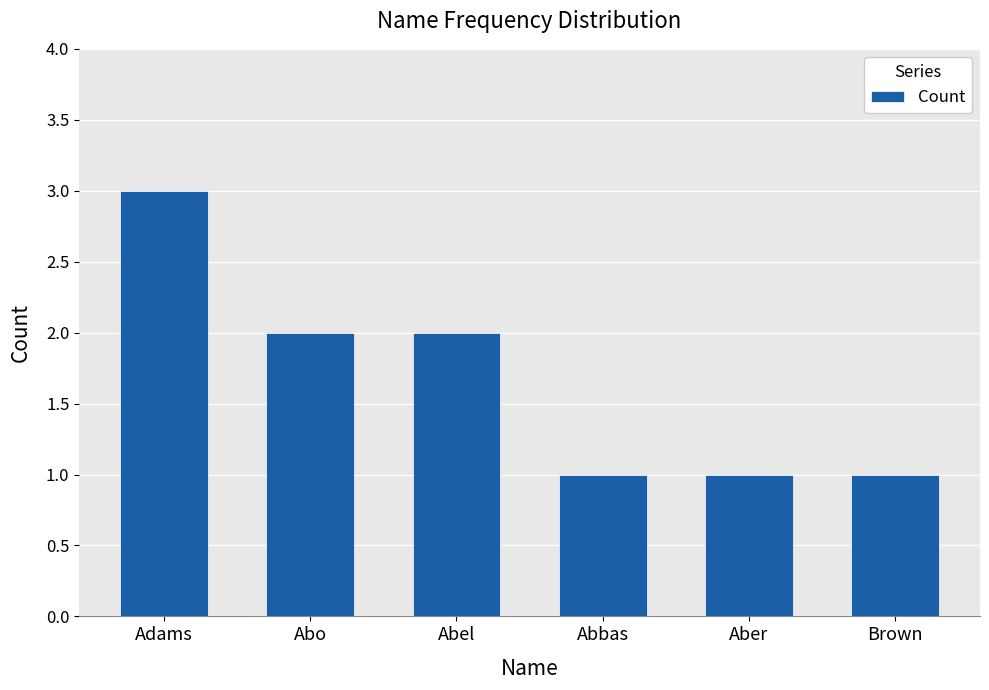

Reading left to right, what are all the values shown in this chart?

Adams=3	Abo=2	Abel=2	Abbas=1	Aber=1	Brown=1